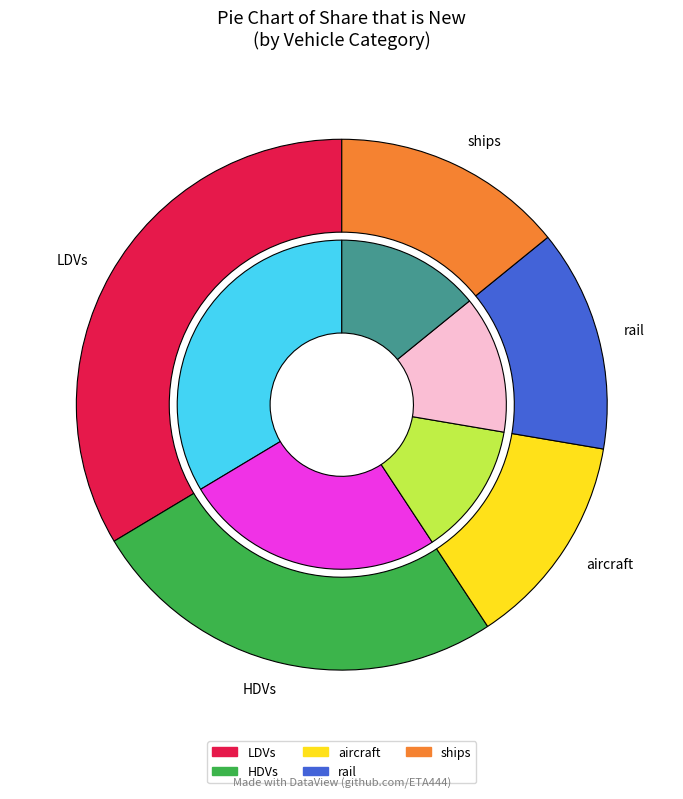

To the nearest percent, what portion does aircraft represent?

13%